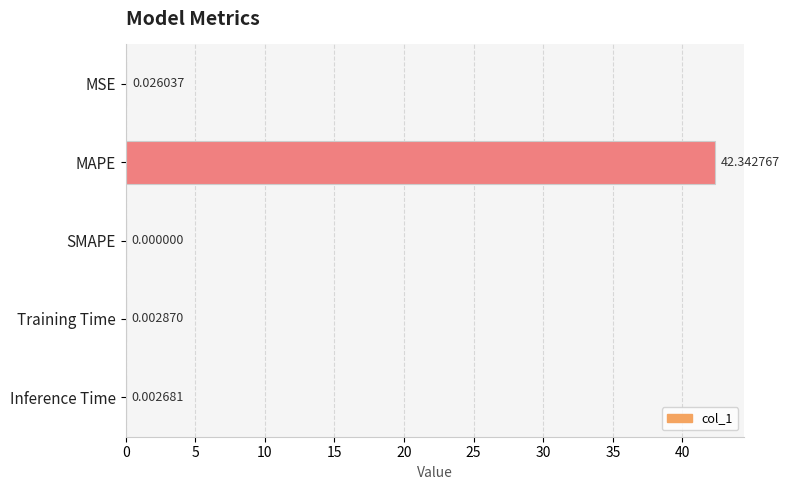

What is the sum of all values?

42.4